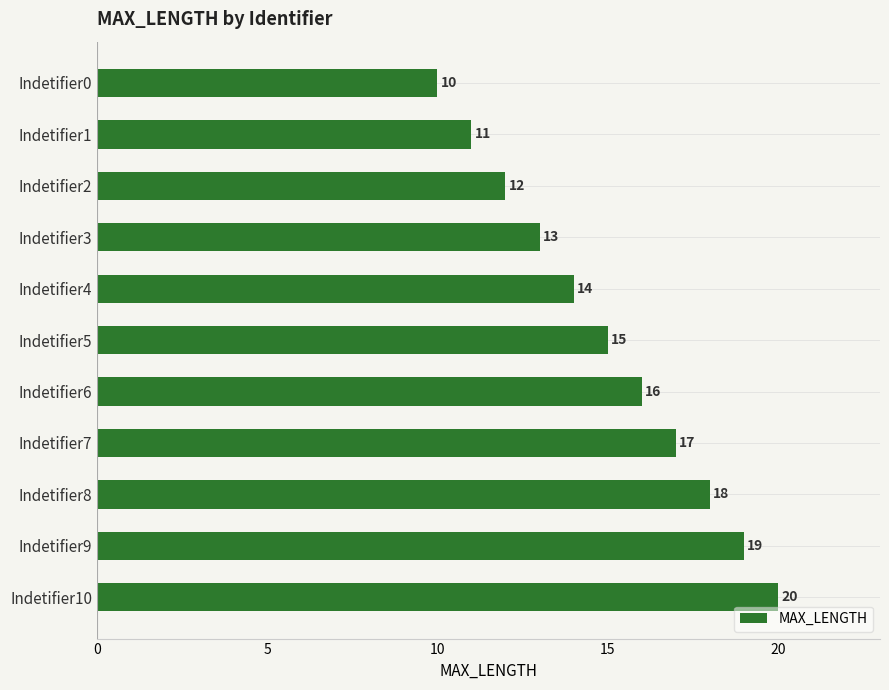

Count the number of categories in the chart.

11